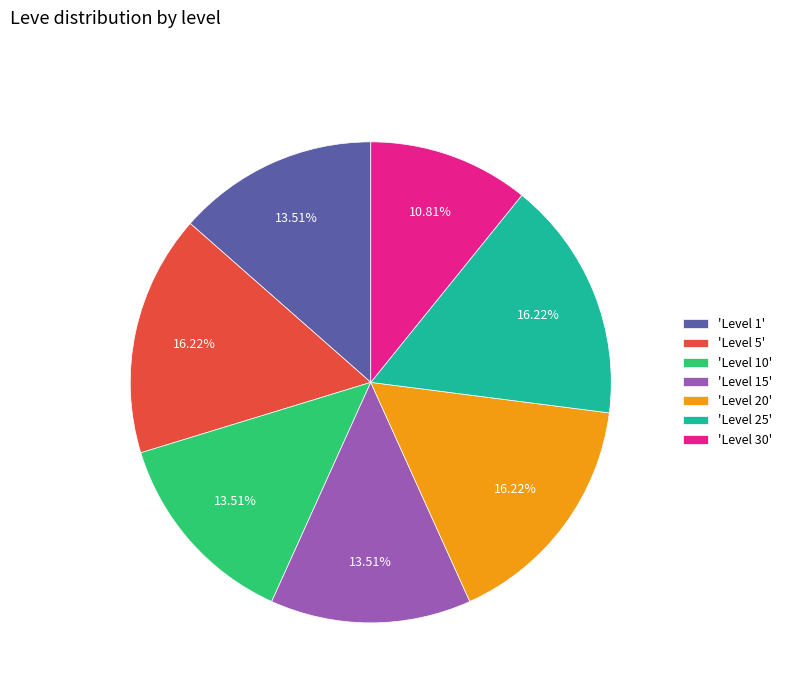

Is there a majority slice in this chart?

No